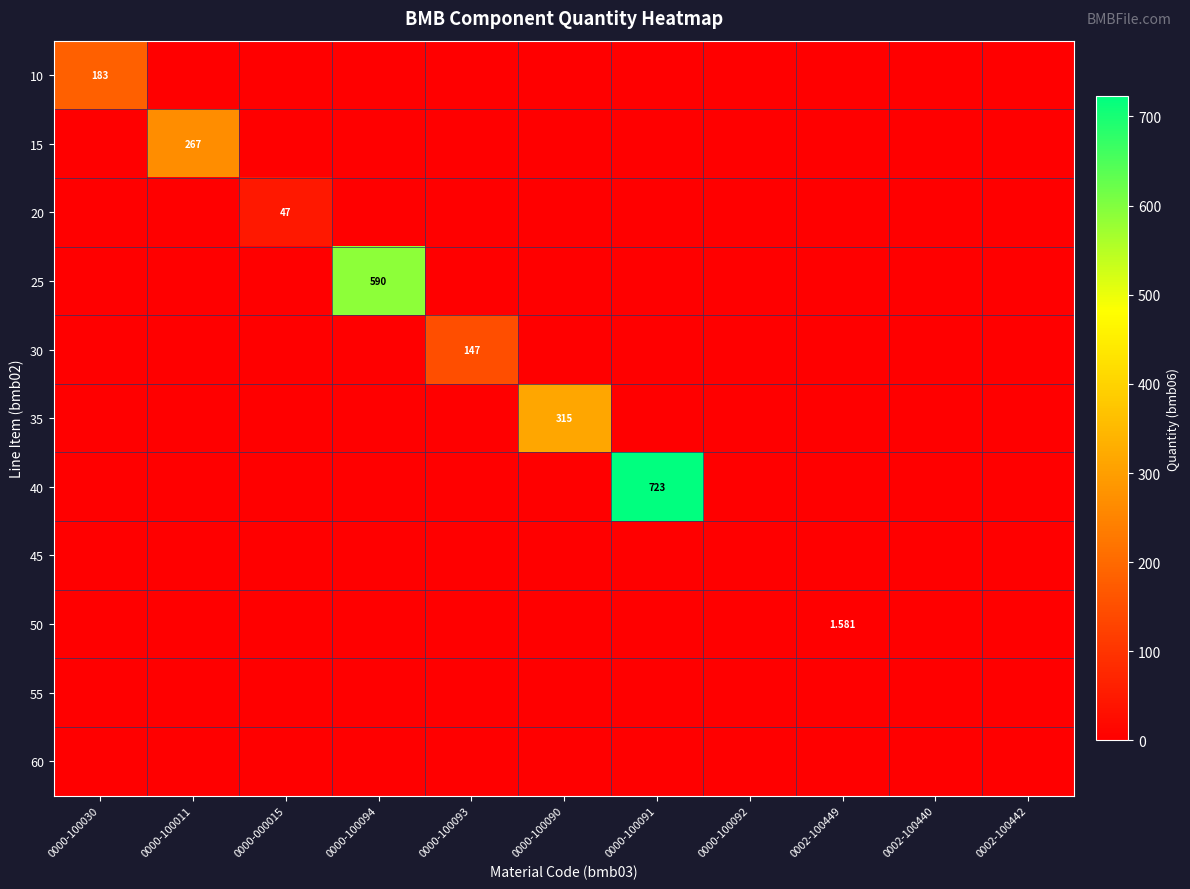

What is the sum of the 15 values at 0000-100092 and 0000-100011?

267.0